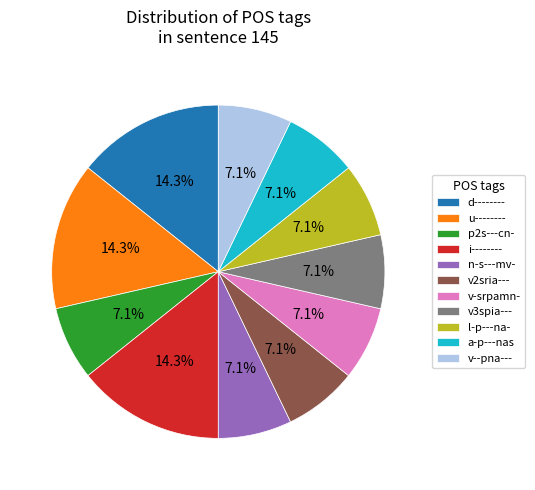

To the nearest percent, what portion does v--pna--- represent?

7%